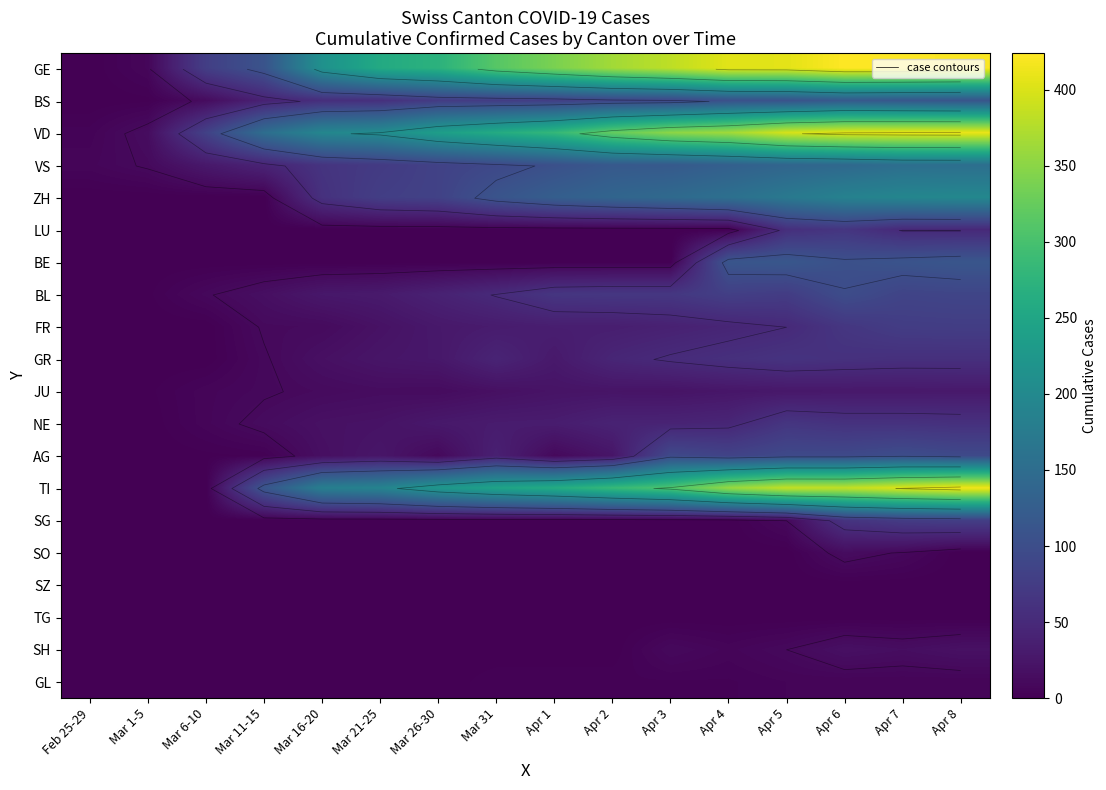

Rank the categories by VD value from lowest to highest.

Feb 25-29, Mar 1-5, Mar 6-10, Mar 11-15, Mar 16-20, Mar 21-25, Mar 26-30, Mar 31, Apr 1, Apr 2, Apr 3, Apr 4, Apr 5, Apr 6, Apr 7, Apr 8